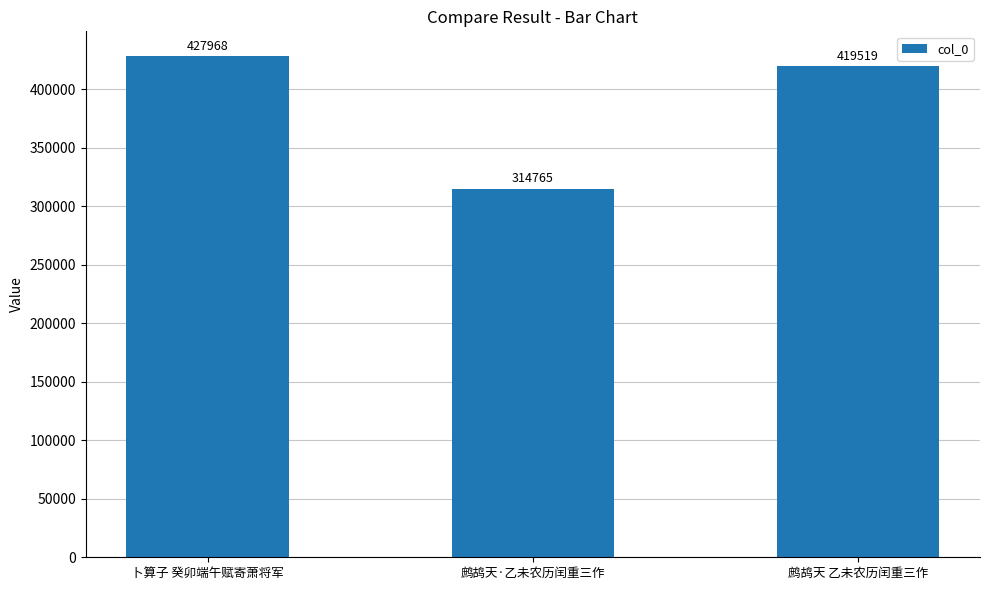

What is the difference between the values at 鹧鸪天·乙未农历闰重三作 and 卜算子 癸卯端午赋寄萧将军?

113203